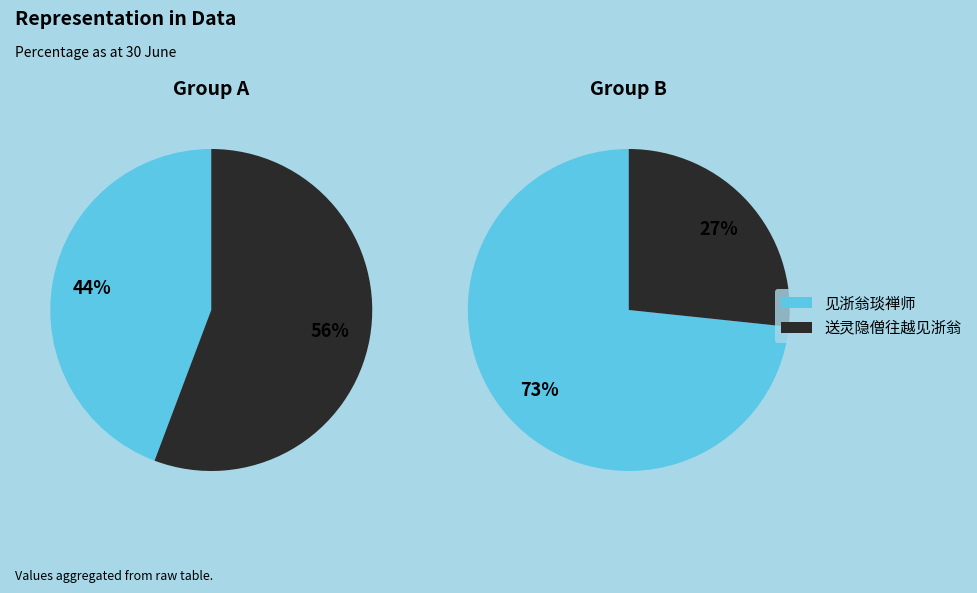

Between 送灵隐僧往越见浙翁 and 见浙翁琰禅师, which is larger?

见浙翁琰禅师